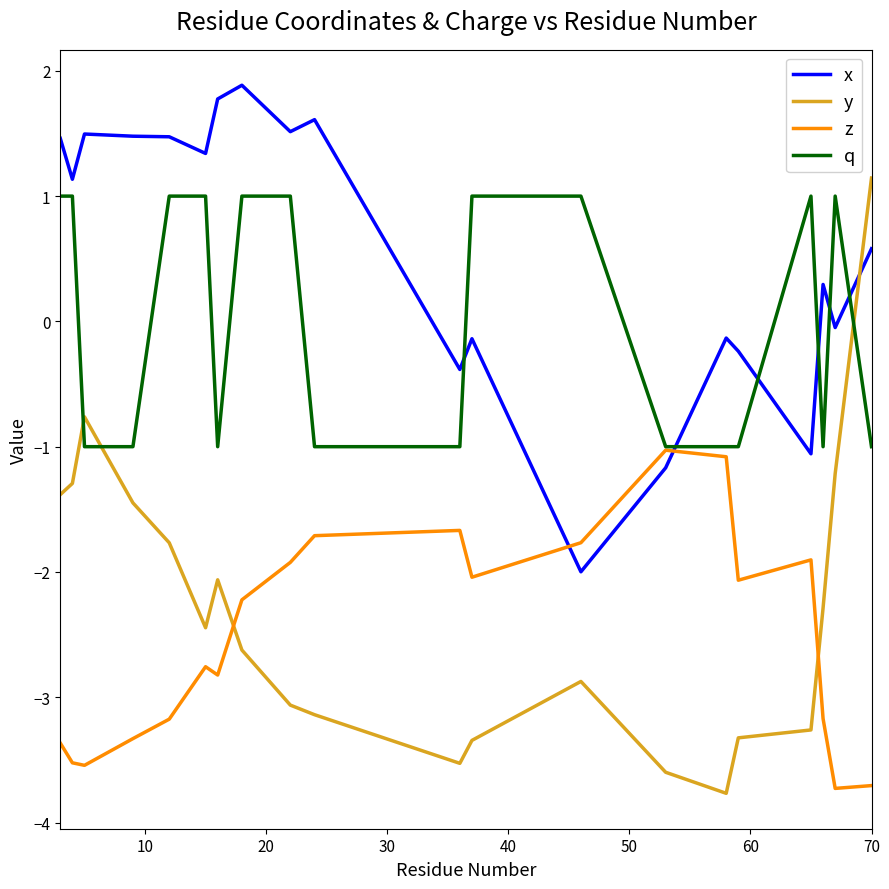

Which series has the largest range (max minus min)?

y